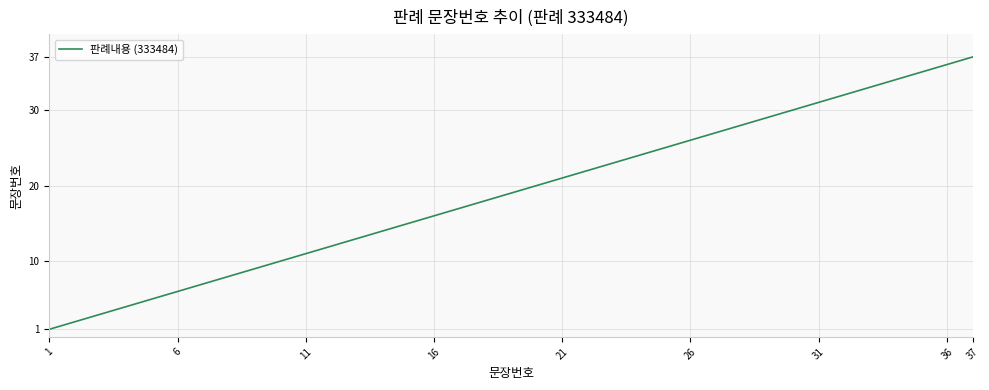

True or false: the data has more than 1 interior local peaks.

False